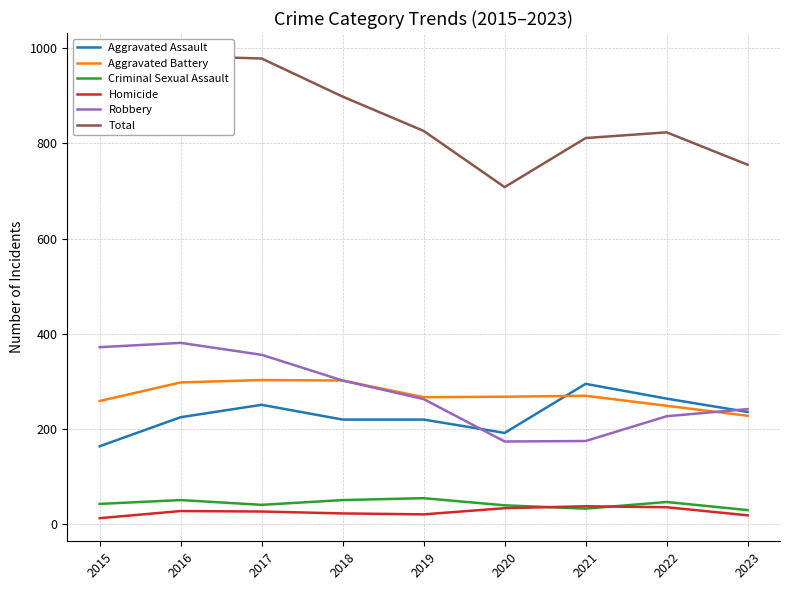

True or false: Robbery and Homicide intersect in this chart.

False